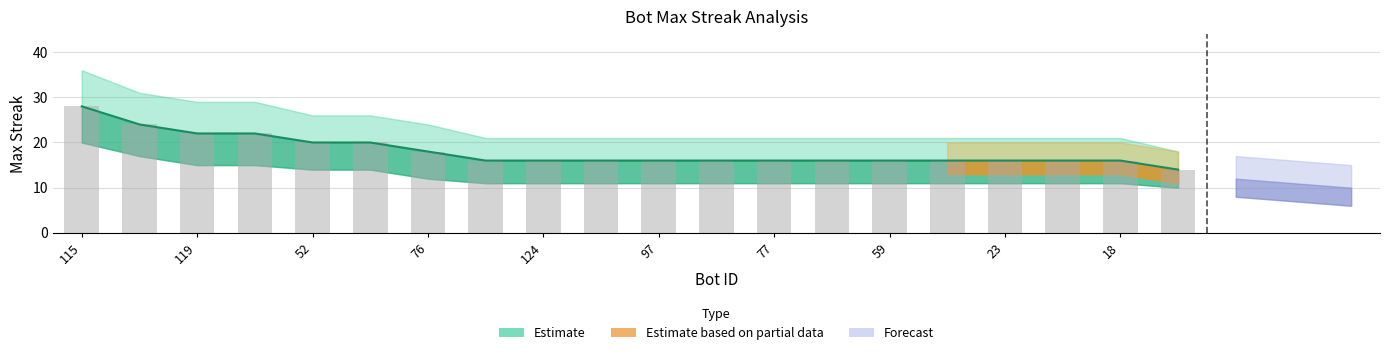

Reading left to right, transcribe all the data shown in this chart.

maxStreak: 115=28	125=24	119=22	106=22	52=20	2=20	76=18	127=16	124=16	100=16	97=16	93=16	77=16	72=16	59=16	51=16	23=16	22=16	18=16	121=14
upper_bound: 115=28	125=24	119=22	106=22	52=20	2=20	76=18	127=16	124=16	100=16	97=16	93=16	77=16	72=16	59=16	51=16	23=16	22=16	18=16	121=14